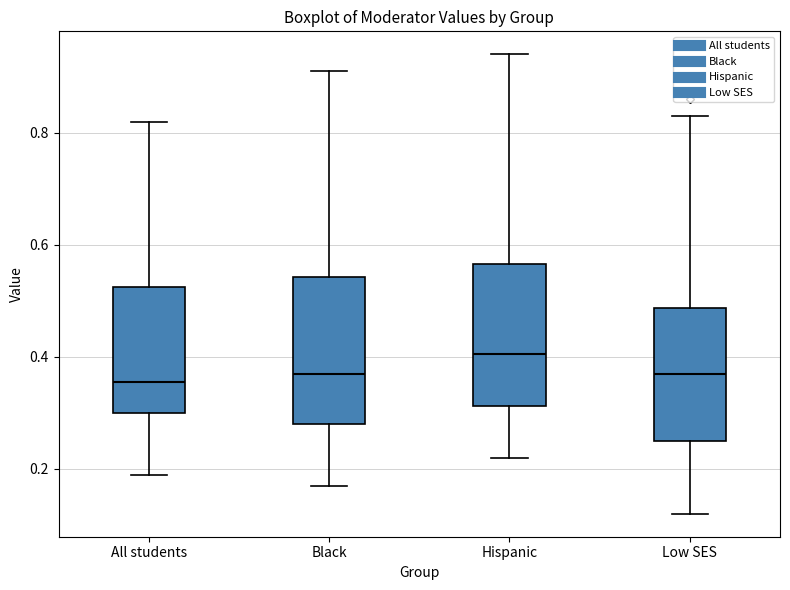

Which box has the highest median line?

Hispanic